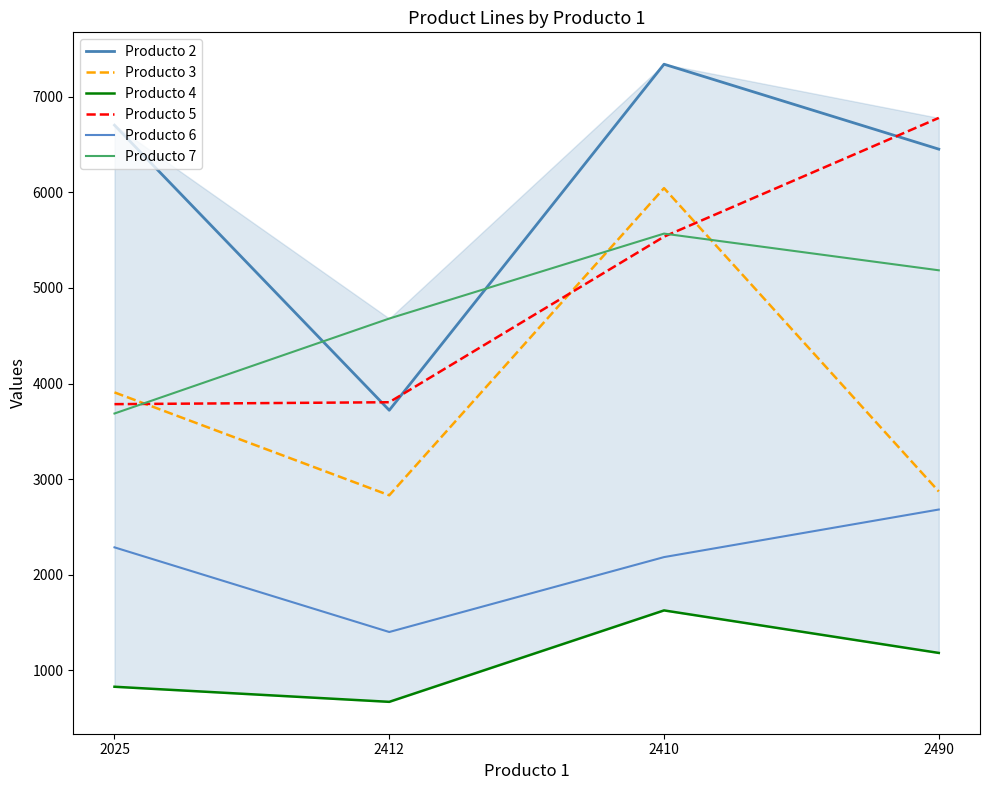

What is the value of the Producto 4 point at the 2nd from the left?

668